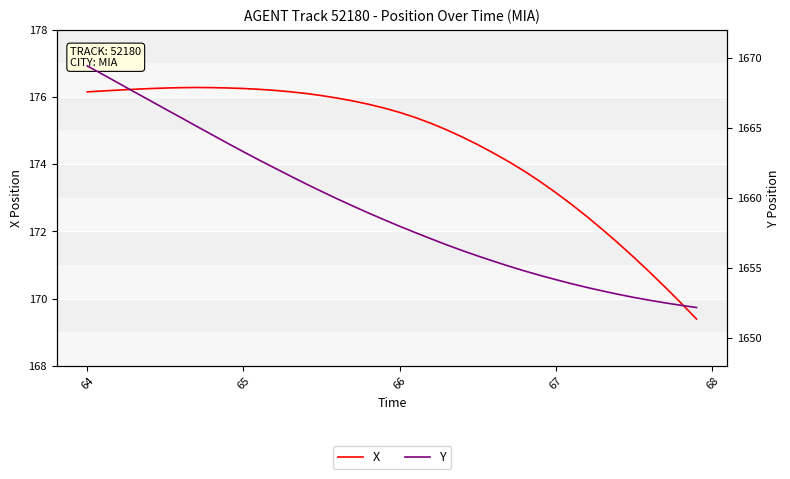

Is it true that X equals 280.8 at 67?

False